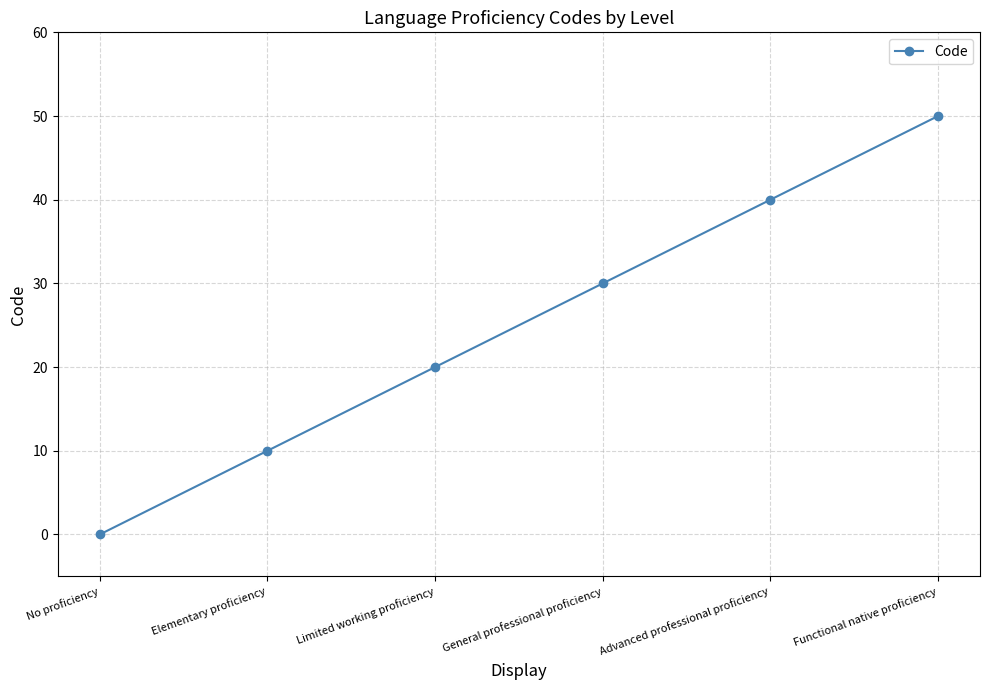

Reading left to right, extract all data points from this chart.

0	10	20	30	40	50